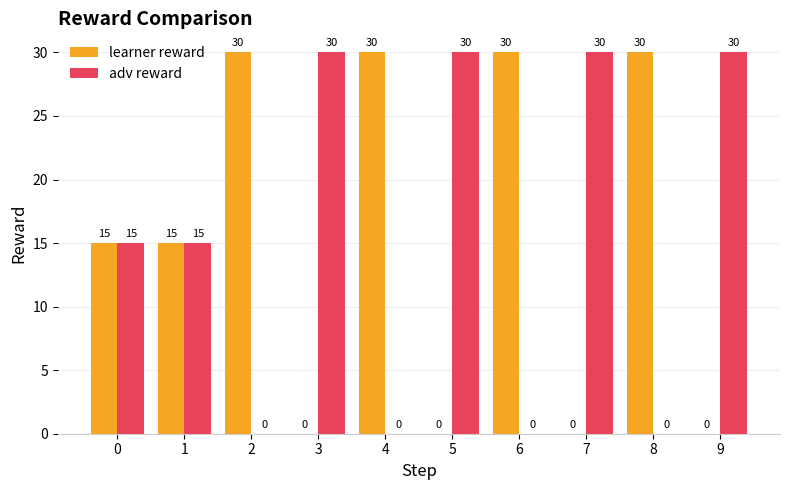

Reading left to right, transcribe all the data shown in this chart.

learner reward: 0=15	1=15	2=30	3=0	4=30	5=0	6=30	7=0	8=30	9=0
adv reward: 0=15	1=15	2=0	3=30	4=0	5=30	6=0	7=30	8=0	9=30